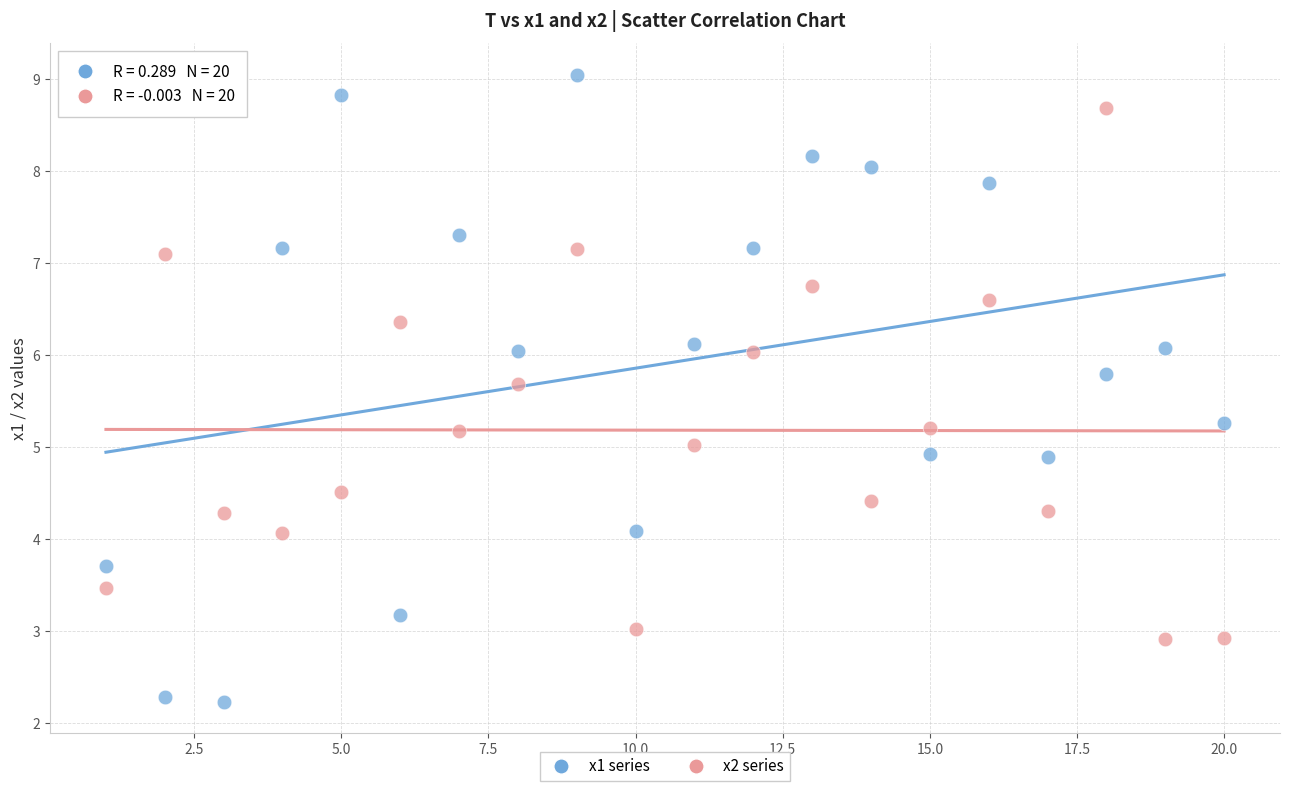

Across all data points, what is the range of Y values (max minus min)?

6.8